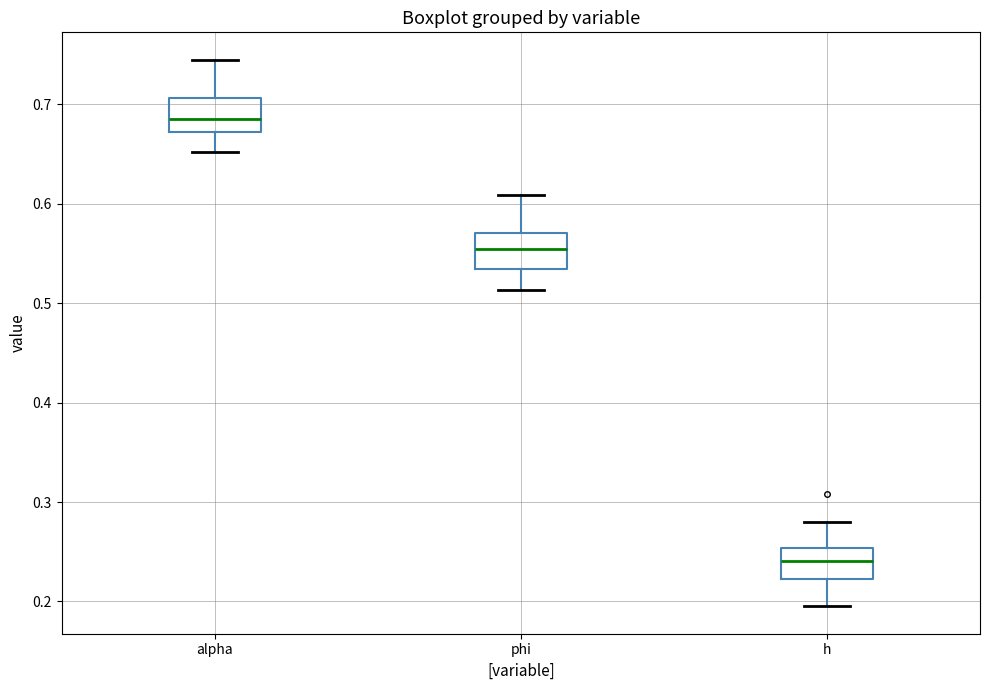

Reading left to right, read every box against the y-axis: the position of its median line, the range the box covers, and the ends of its whiskers. The values are not printed on the chart, so give them approximately, as read against the axis.

alpha: median 0.69, box 0.67 to 0.71, whiskers 0.65 to 0.74
phi: median 0.55, box 0.53 to 0.57, whiskers 0.51 to 0.61
h: median 0.24, box 0.22 to 0.25, whiskers 0.20 to 0.28